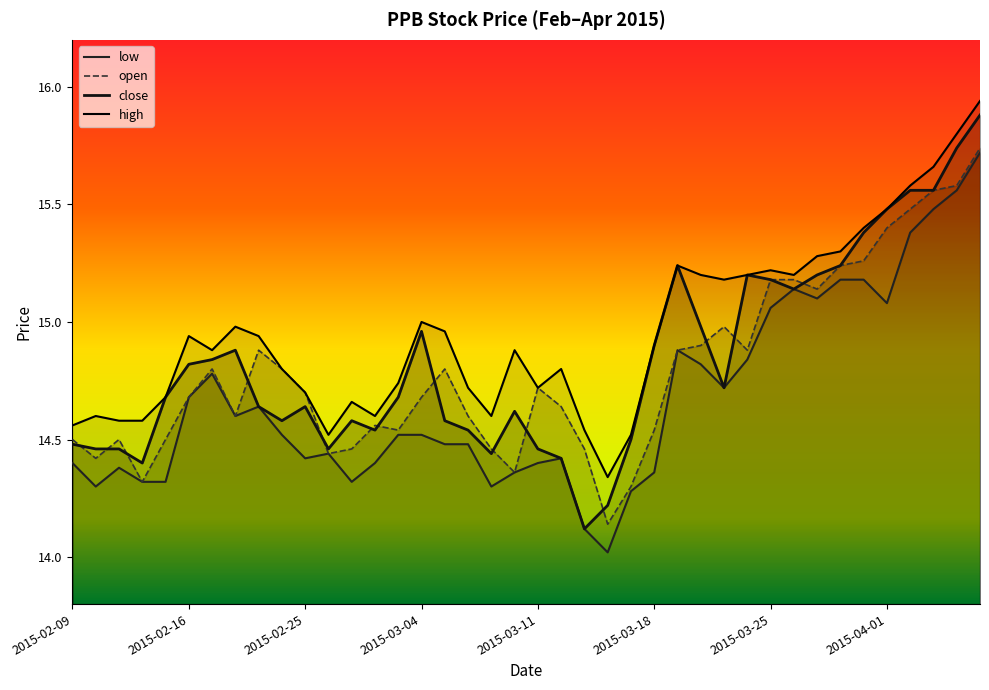

True or false: close and low cross at least once.

False